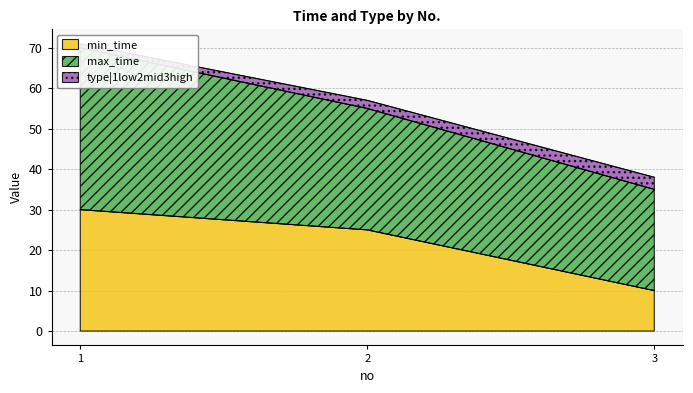

The min_time series shows 25 at 2. True or false?

True